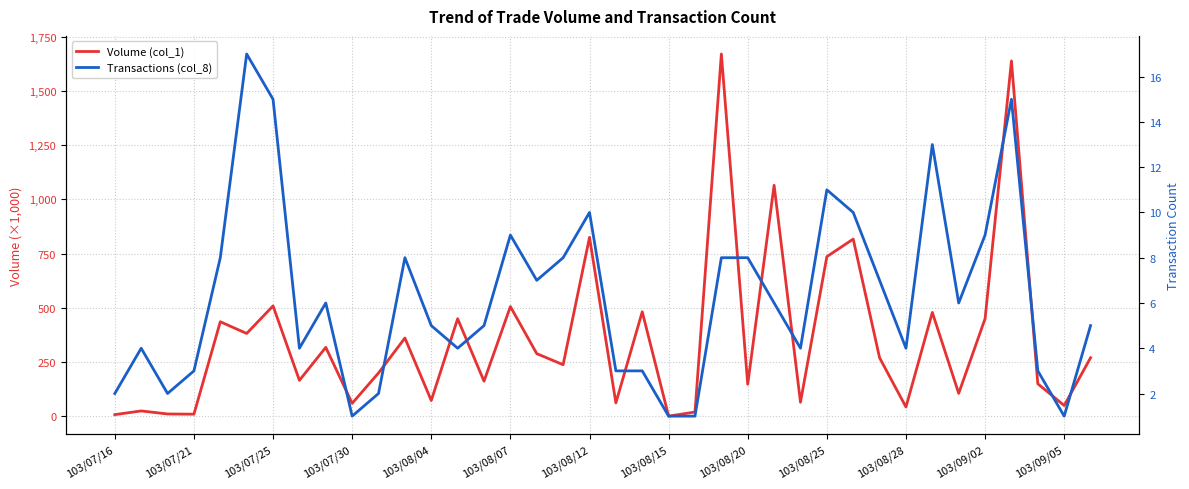

What is the maximum value shown in the chart?

1670